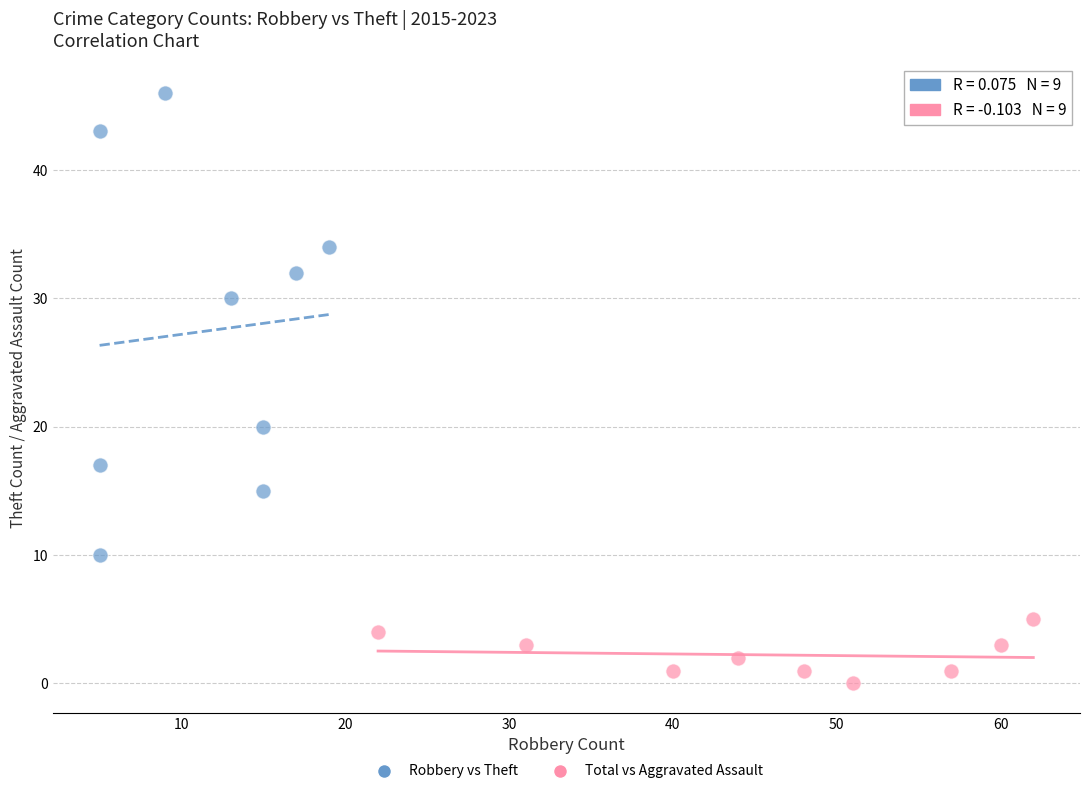

Which series has the widest spread of Y values?

Robbery vs Theft